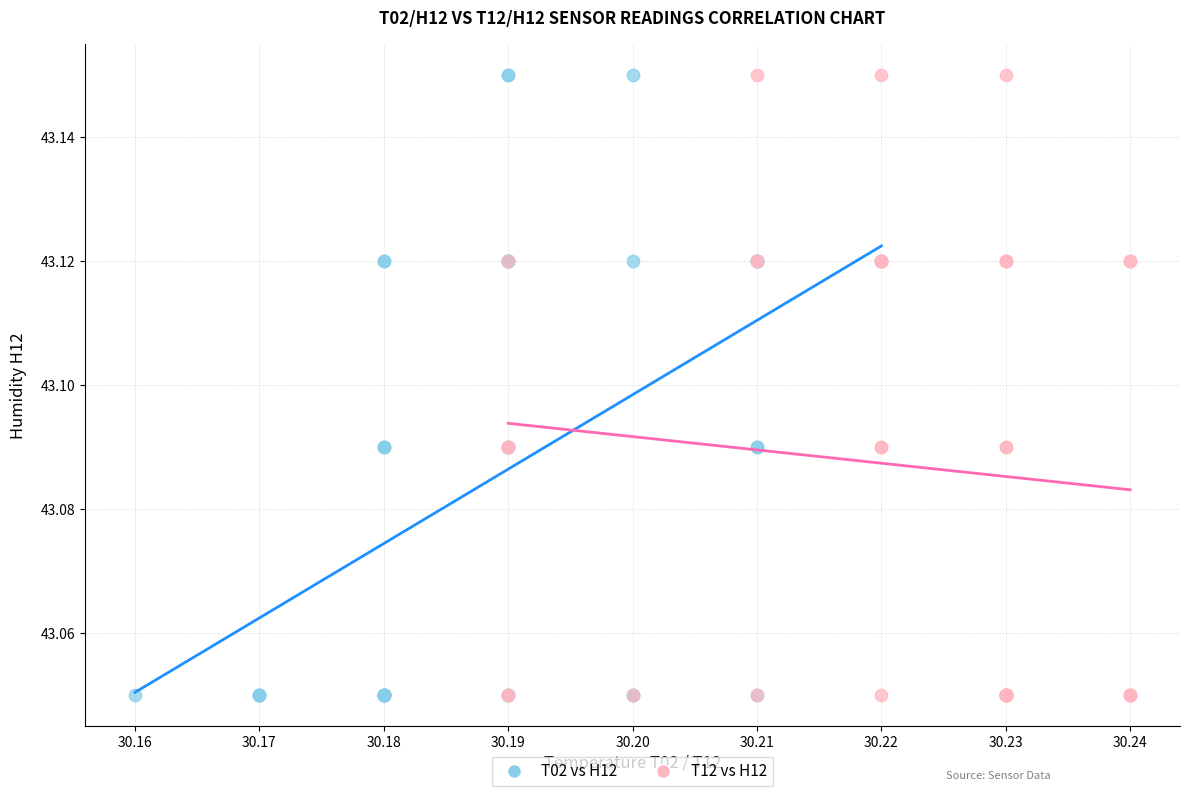

What are all the series names shown in the legend?

T02 vs H12, T12 vs H12